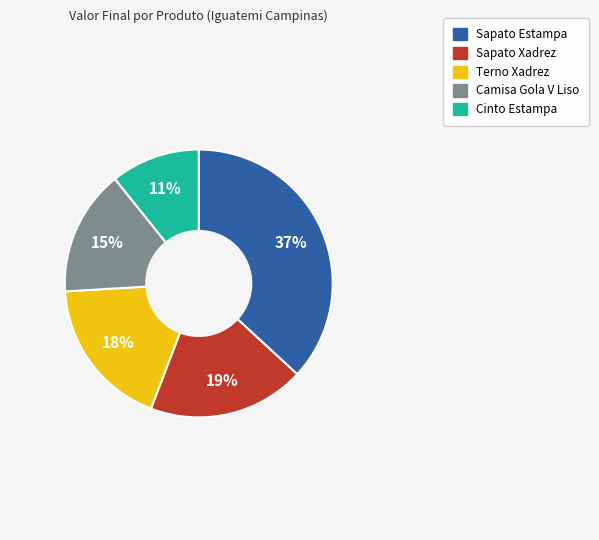

How many slices are in this pie chart?

5